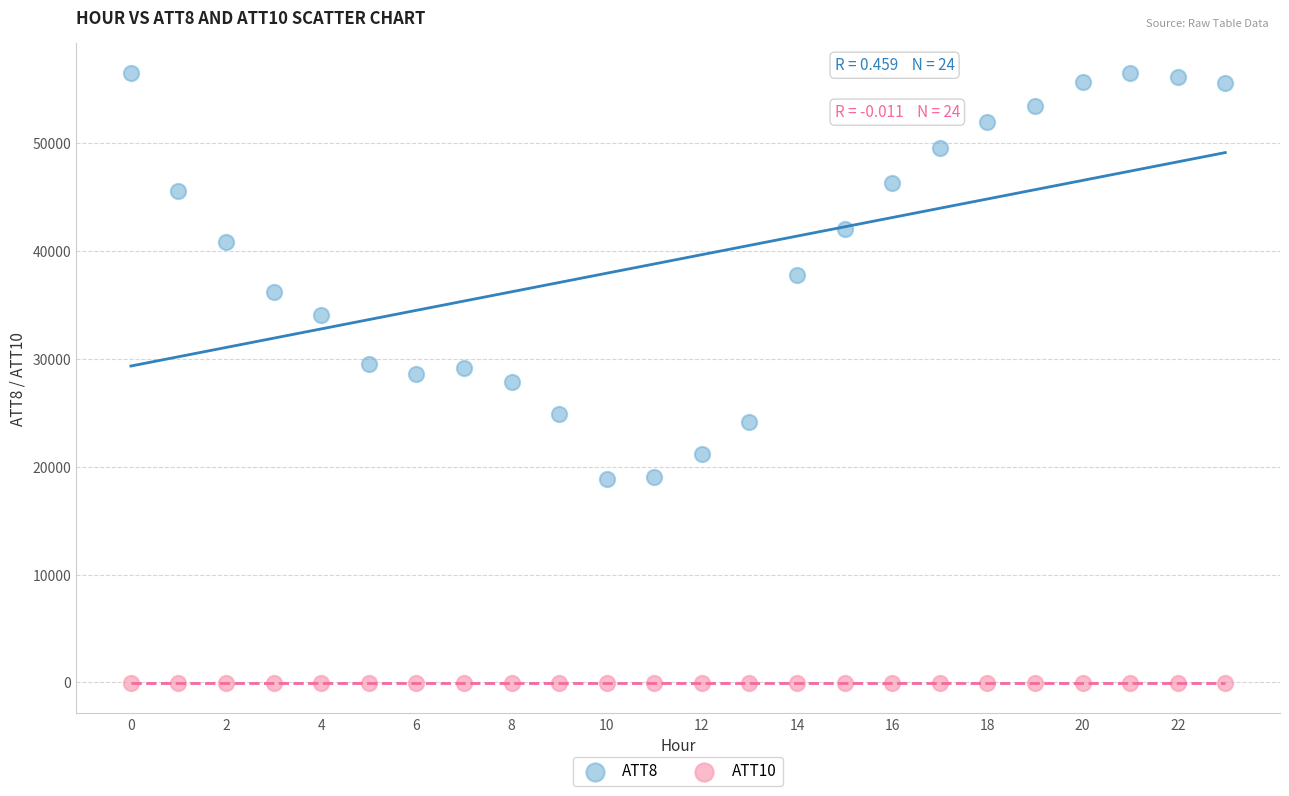

Across all data points, what is the range of Y values (max minus min)?

56526.8